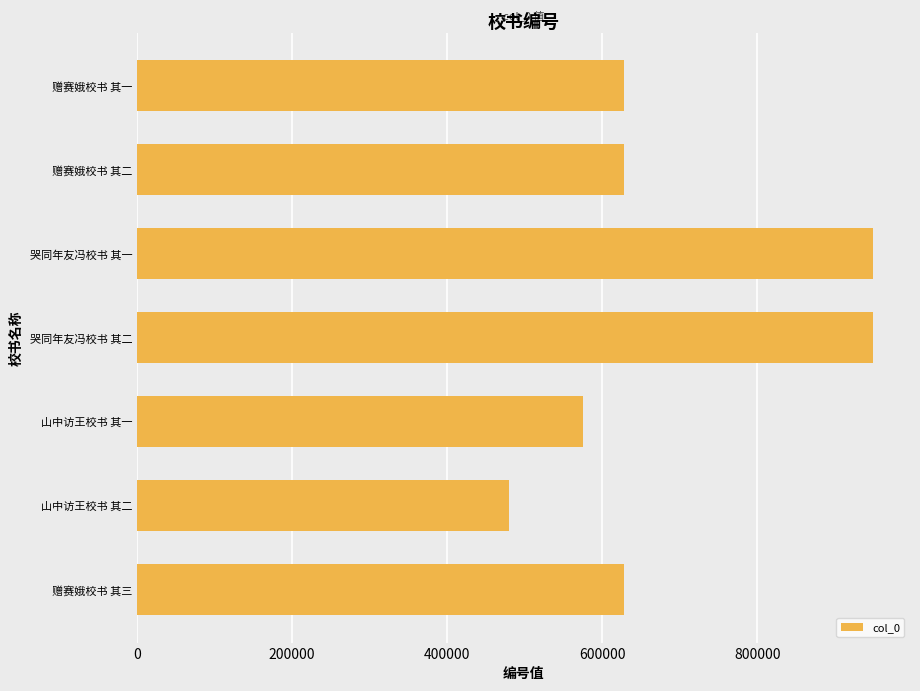

What is the greatest value displayed?

949409